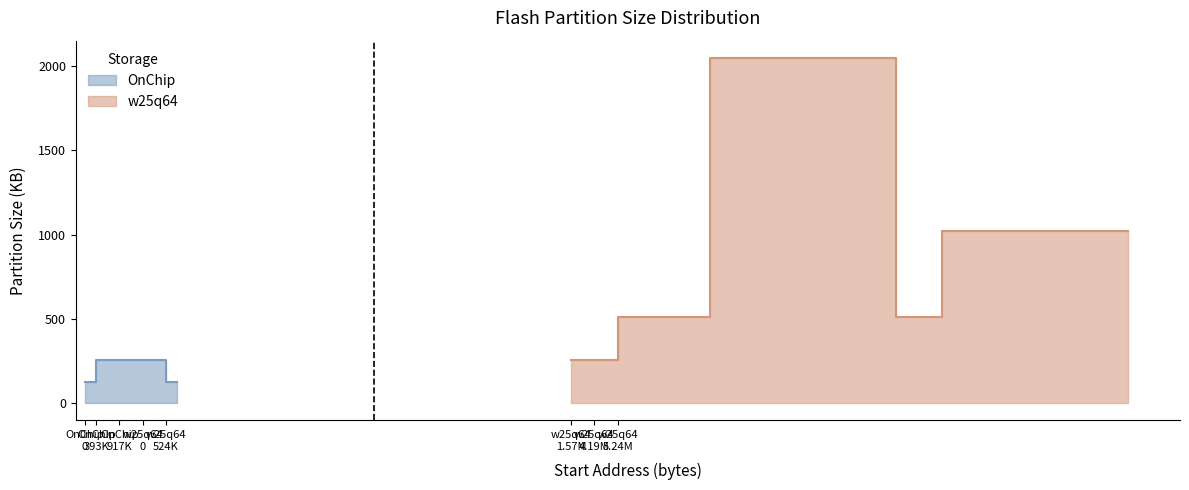

What is the label of the 11th point from the right?

393216